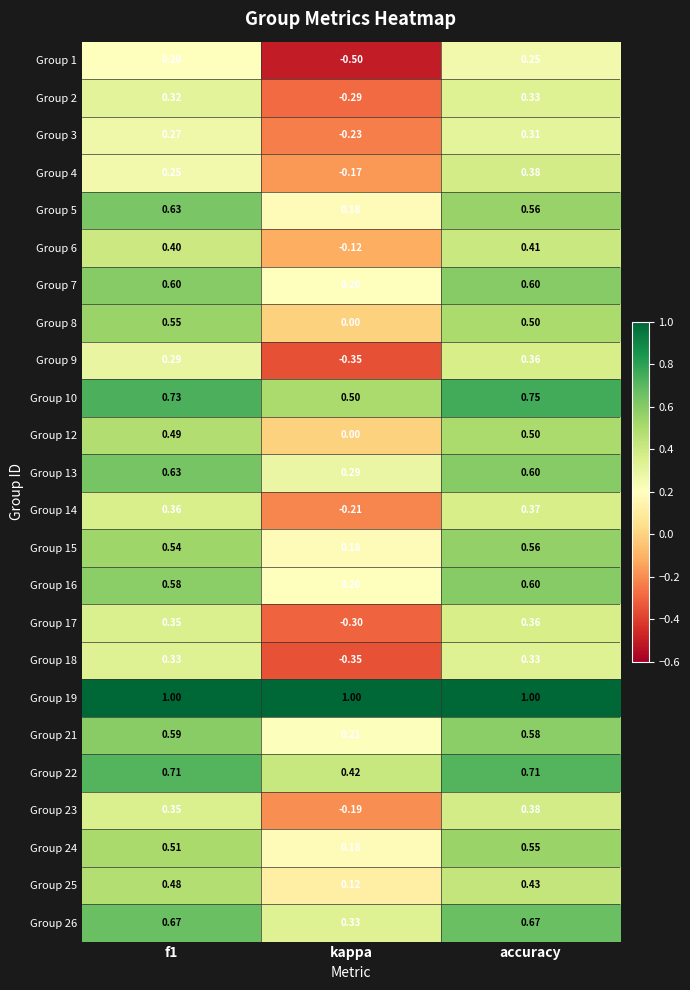

Where is Group 17 nearest to the value 0?

kappa